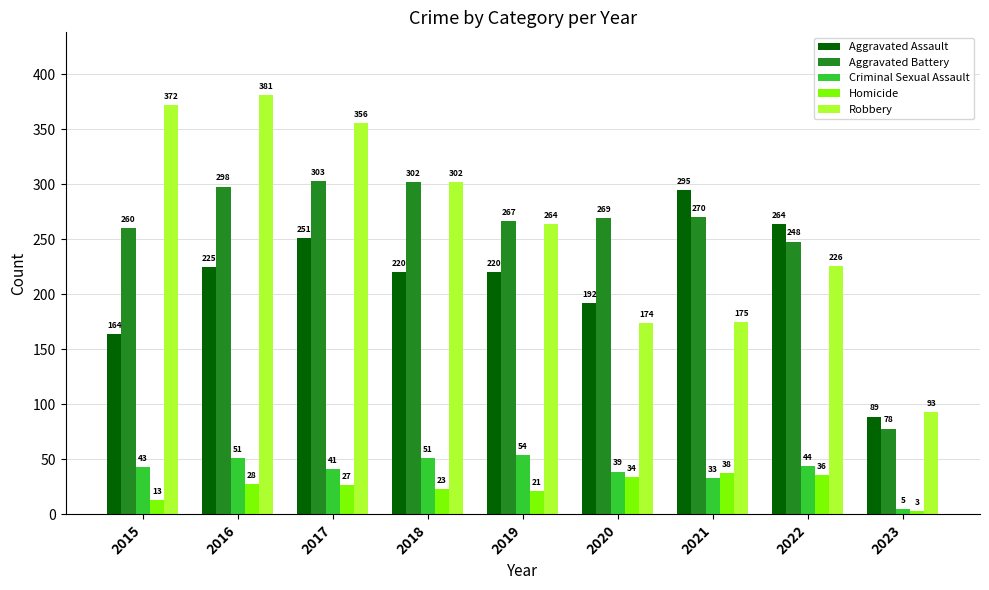

Where is Aggravated Battery nearest to the value 190?

2022